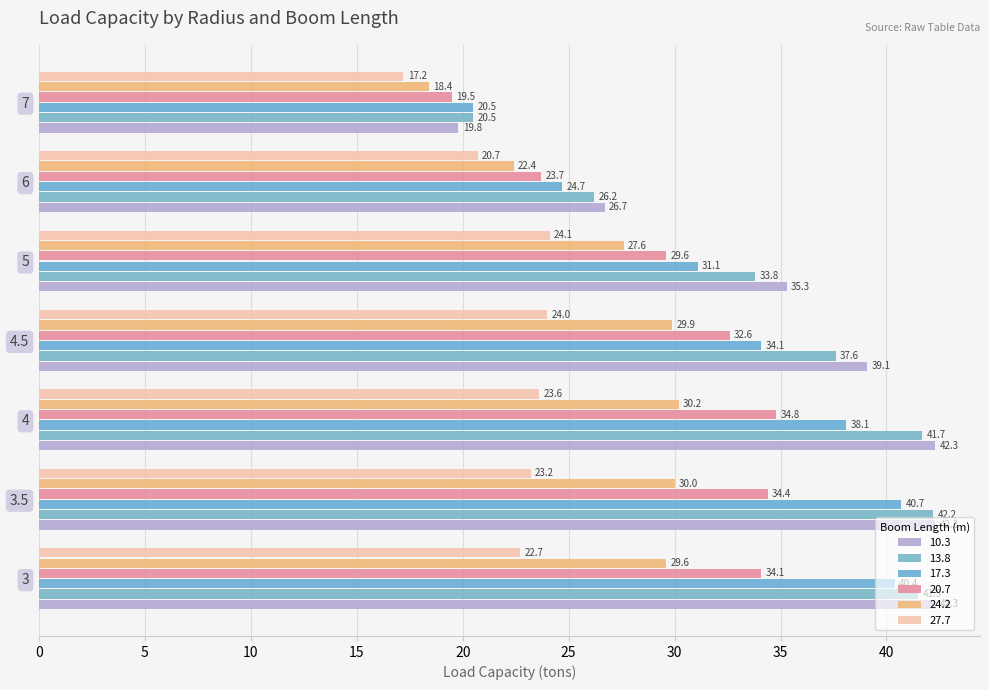

What is the difference between the maximum and second lowest values in the 13.8 series?

16.0